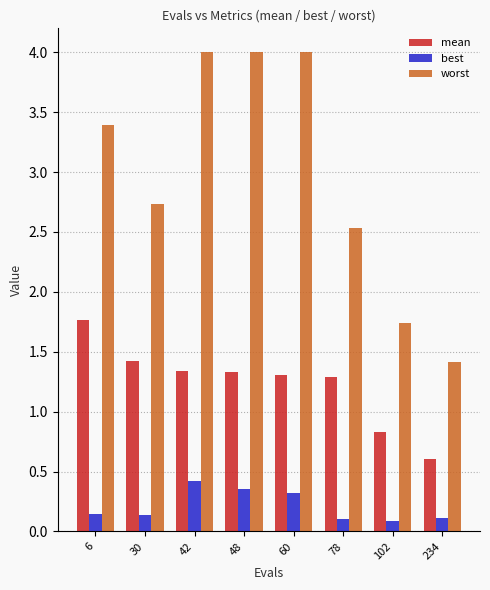

How many data points does each series have?

8